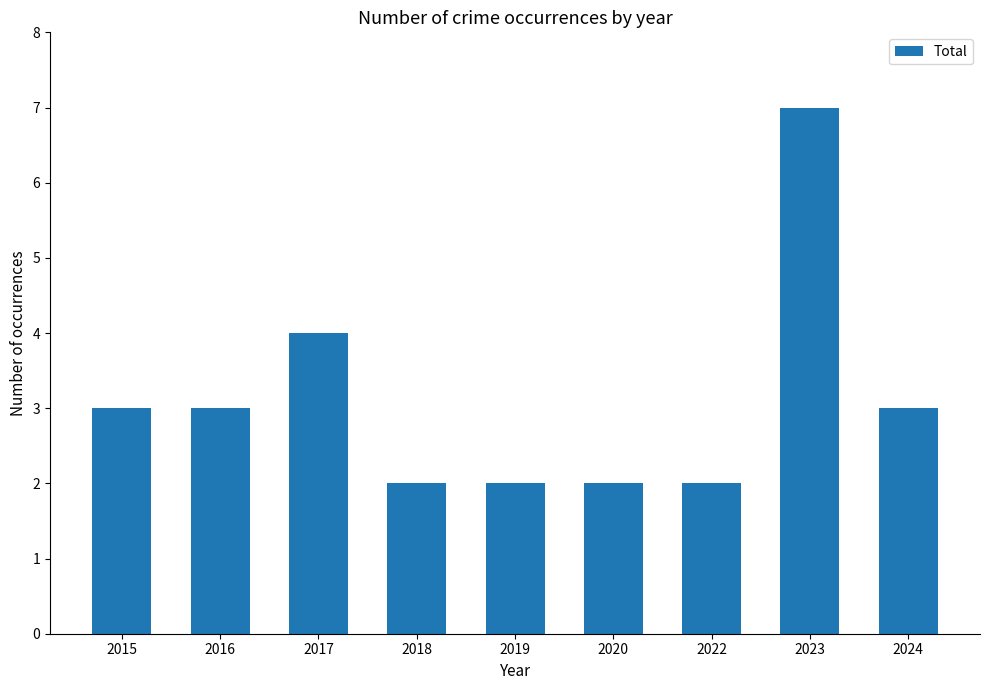

How many series are shown in this chart?

1